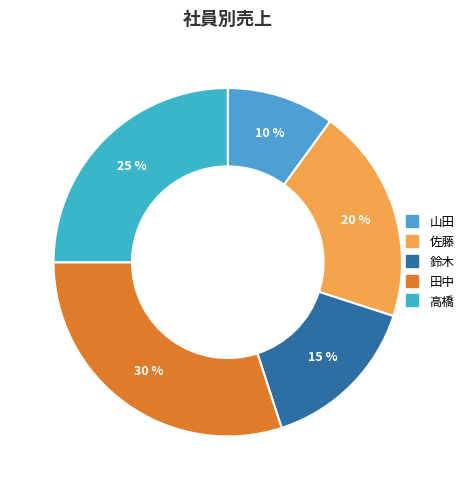

Rank the categories by value from highest to lowest.

田中, 高橋, 佐藤, 鈴木, 山田